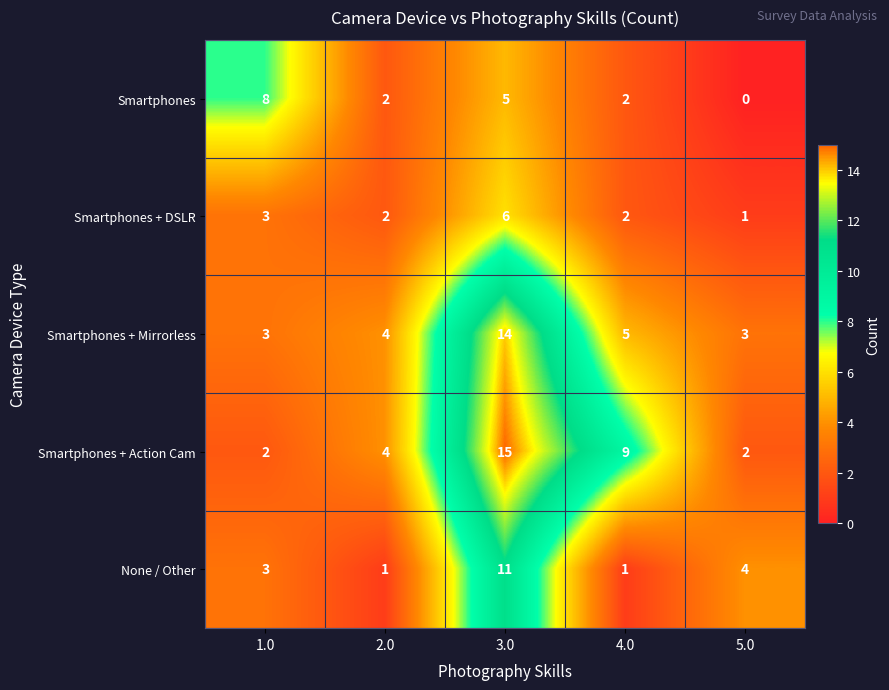

What is the total value across all series at 2.0?

13